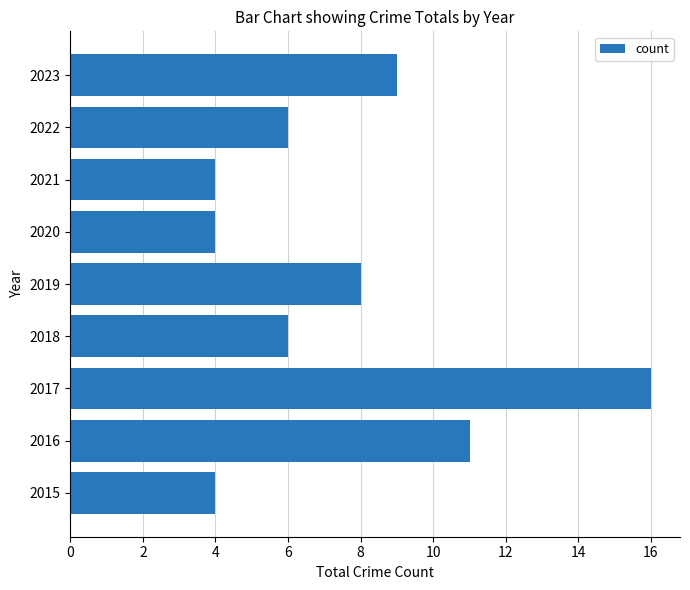

The chart shows a value of 6 at 2021. True or false?

False